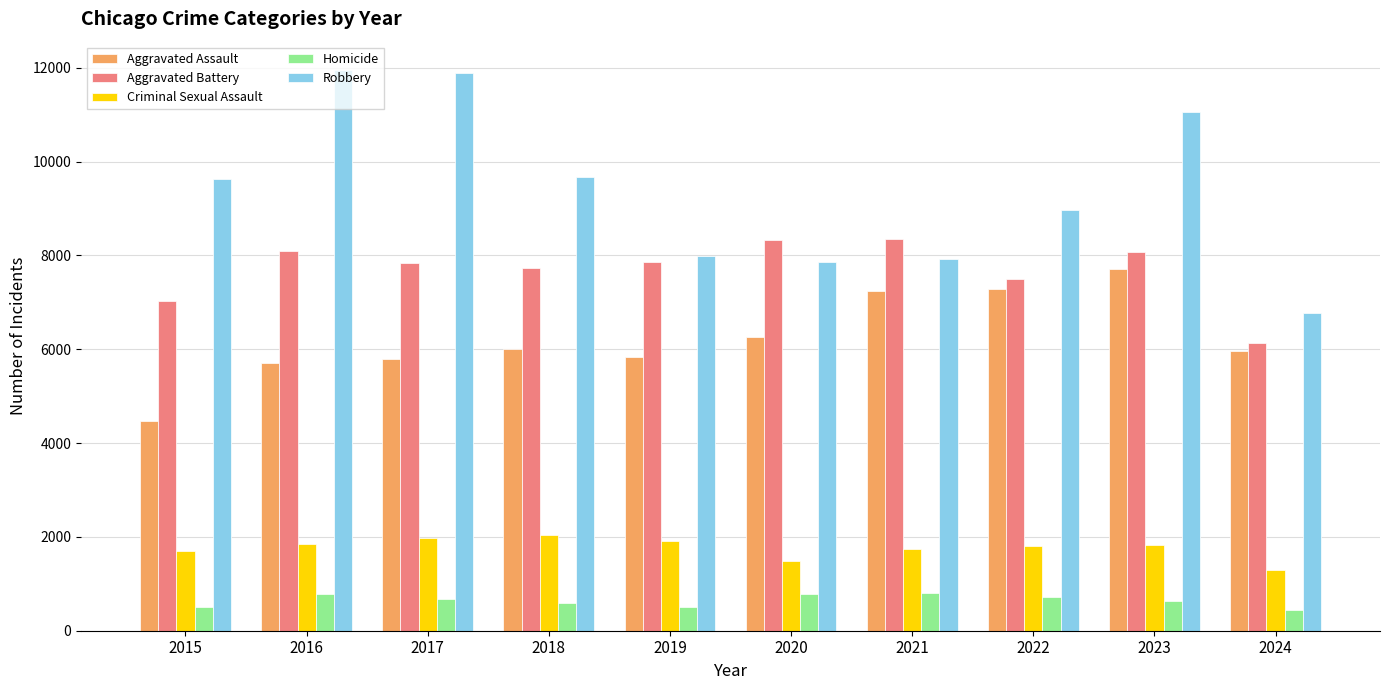

The Aggravated Battery series shows 12570 at 2017. True or false?

False